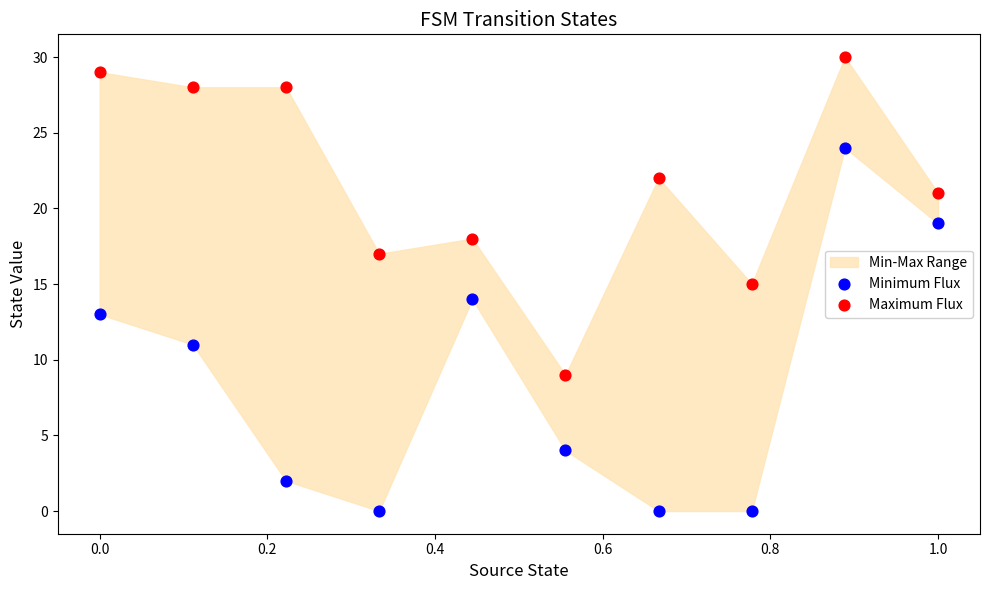

Which series contains the lowest Y value?

Minimum Flux